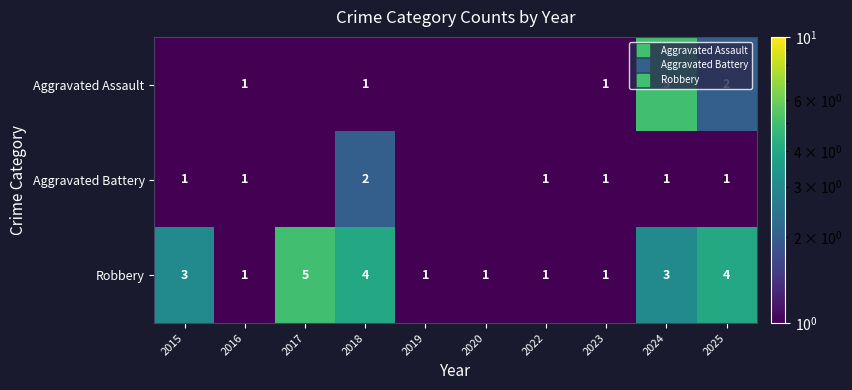

At which category is the sum across all series the highest?

2024